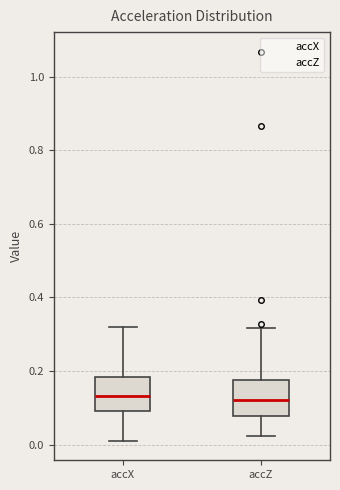

Reading left to right, read every box against the y-axis: the position of its median line, the range the box covers, and the ends of its whiskers. The values are not printed on the chart, so give them approximately, as read against the axis.

accX: median 0.14, box 0.10 to 0.18, whiskers 0.02 to 0.32
accZ: median 0.12, box 0.08 to 0.18, whiskers 0.02 to 0.32